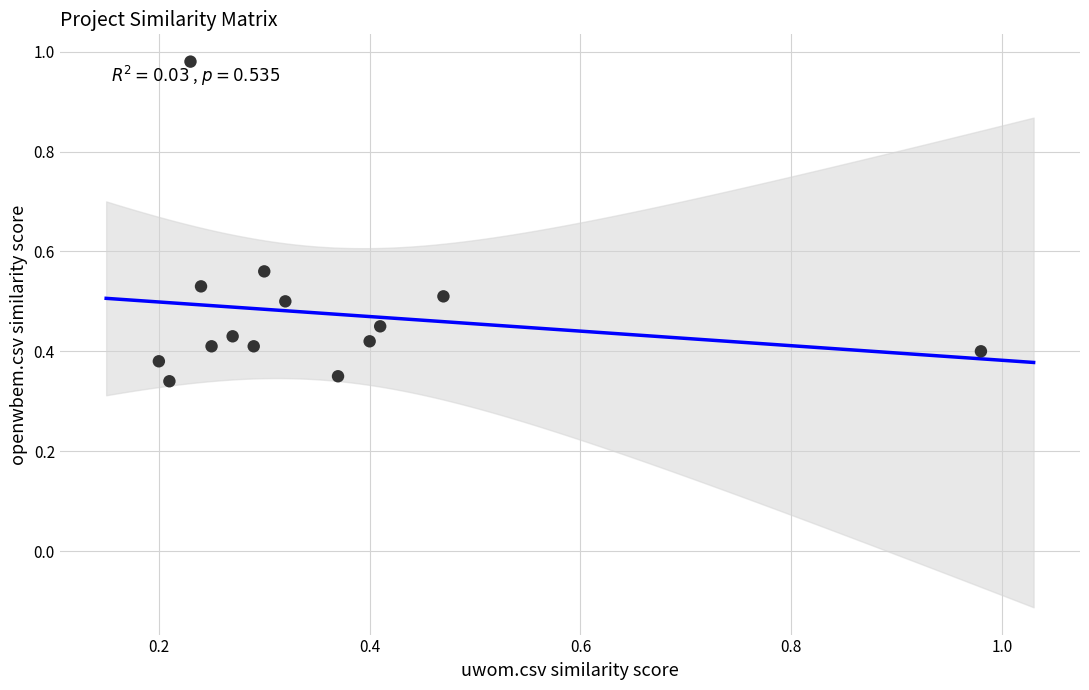

What is the range of X values (max minus min)?

0.8